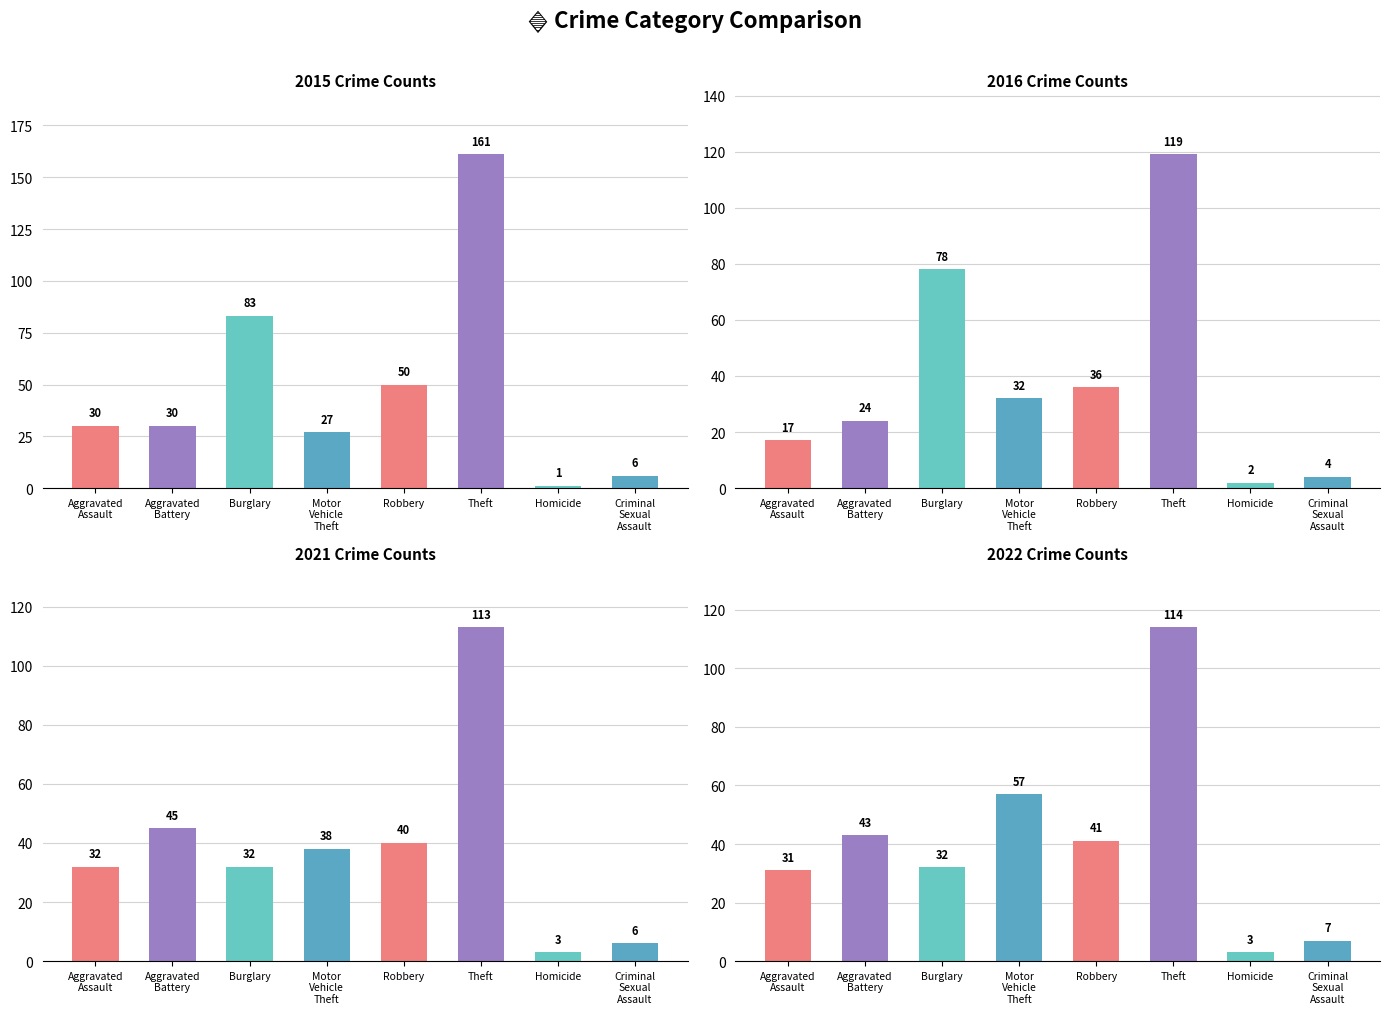

What is the average value of the 2015 series?

48